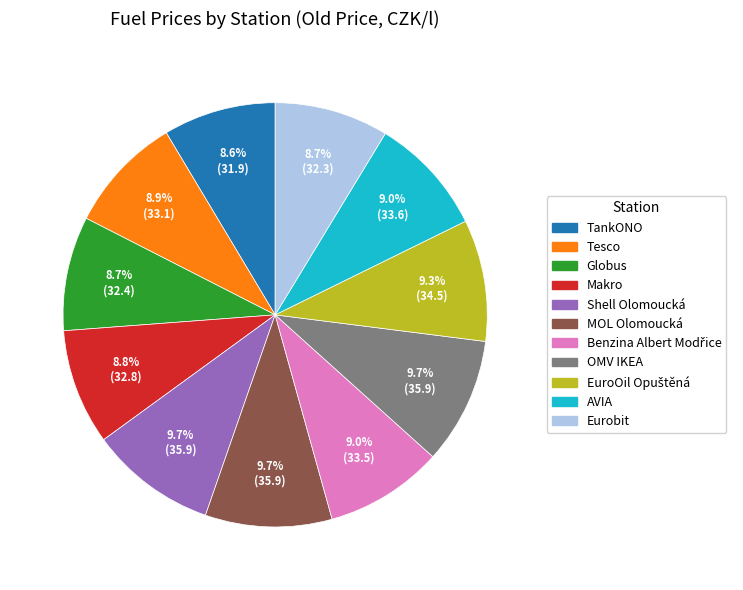

Do Shell Olomoucká and Globus together represent more than half of the pie?

No